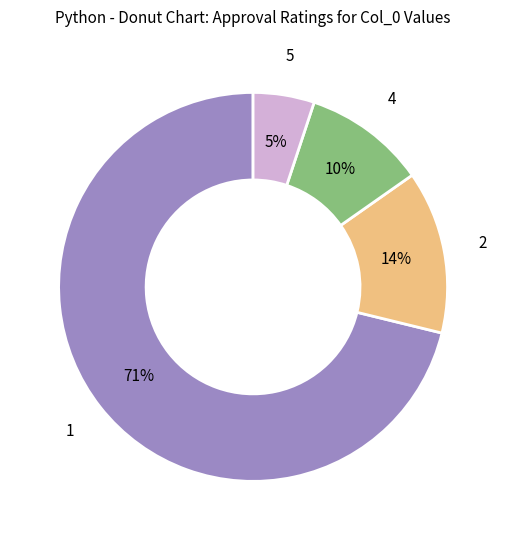

To the nearest percent, what is the average slice percentage?

25%